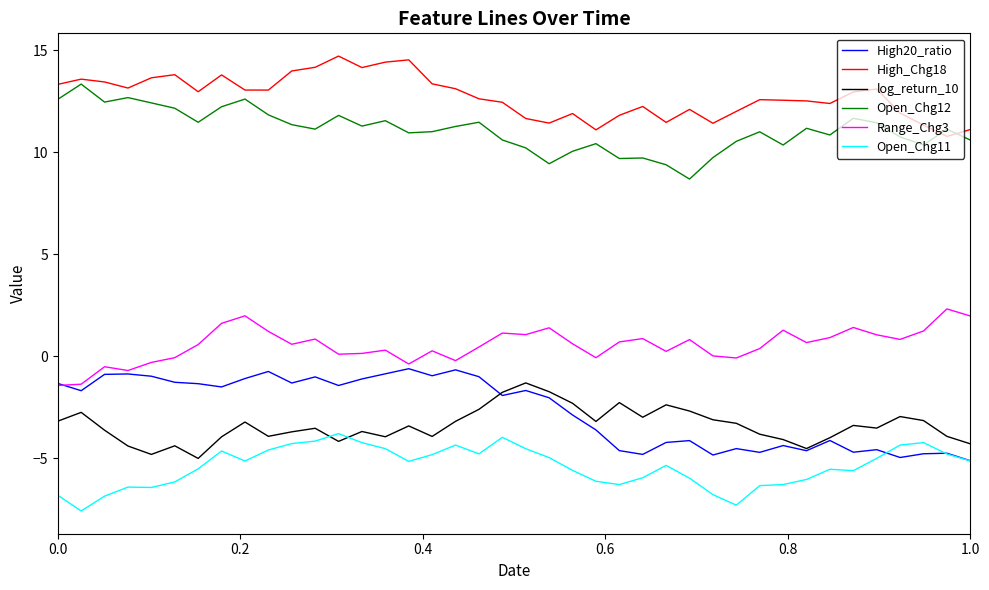

How many lines are shown in the chart?

6